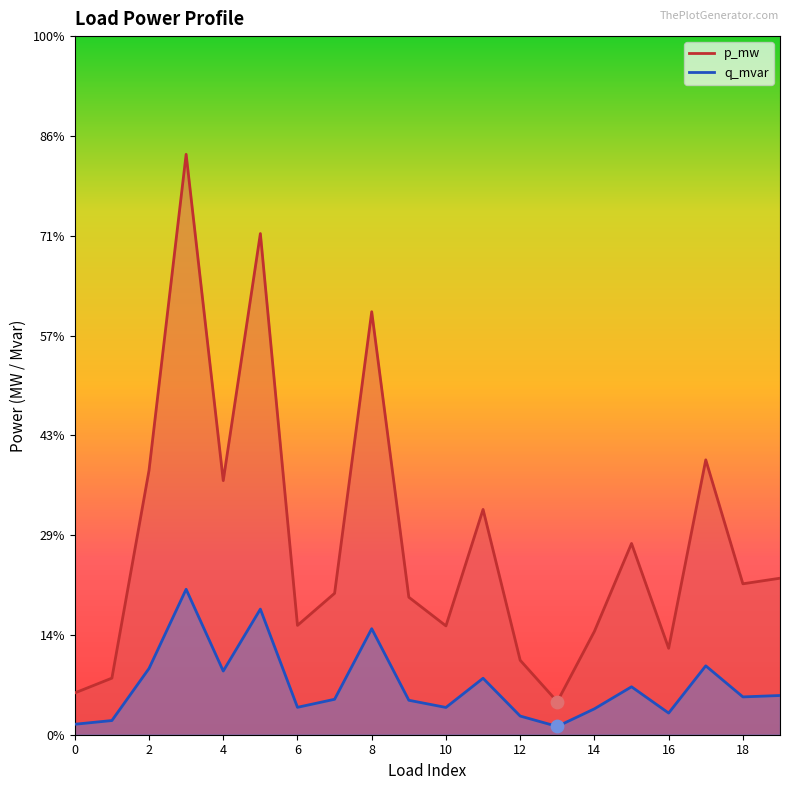

What are all the series names shown in the legend?

p_mw, q_mvar